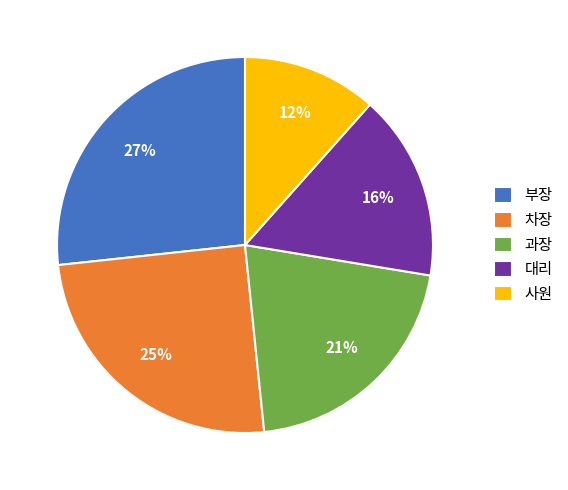

Rank the categories by value from lowest to highest.

사원, 대리, 과장, 차장, 부장